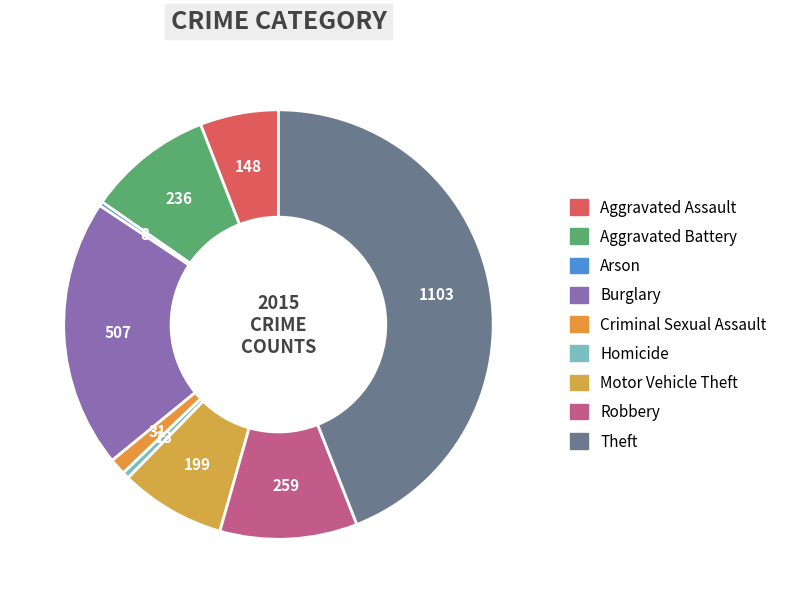

Is there any slice that represents more than half of the pie?

No